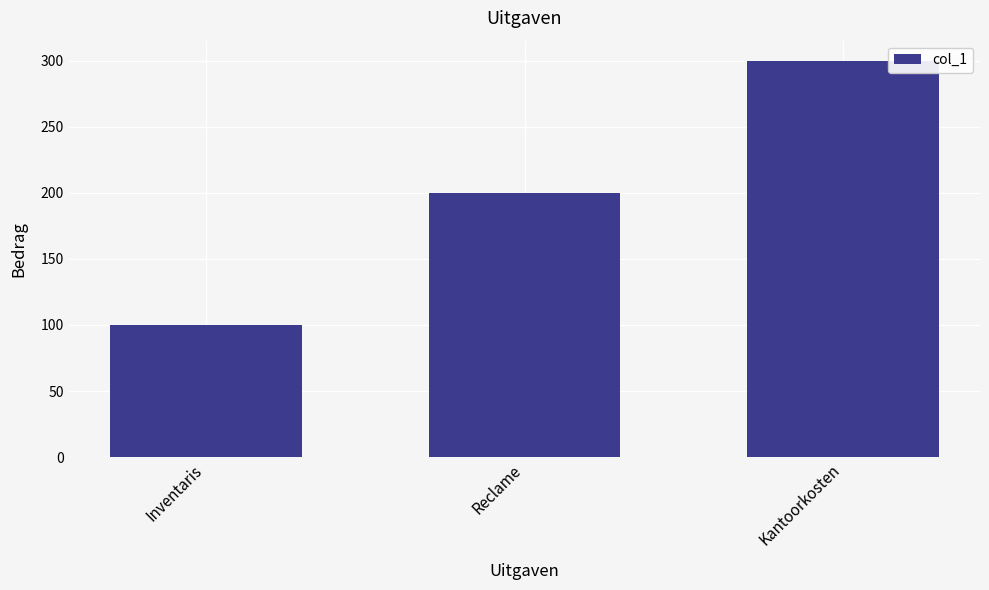

Reading left to right, list all the values displayed in this chart.

Inventaris=100	Reclame=200	Kantoorkosten=300